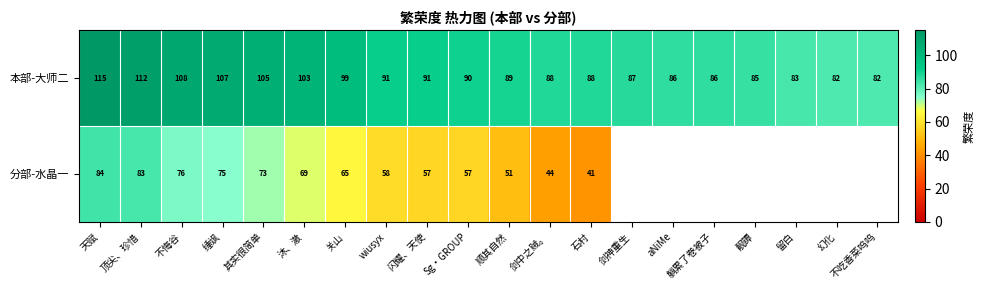

What is the difference between the 分部-水晶一 values at 剑中之贼。 and 天赋?

40